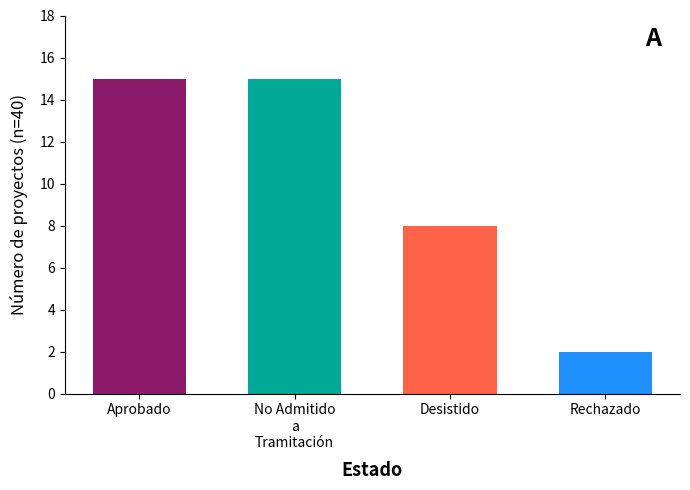

Is it true that the value at Desistido is 2?

False